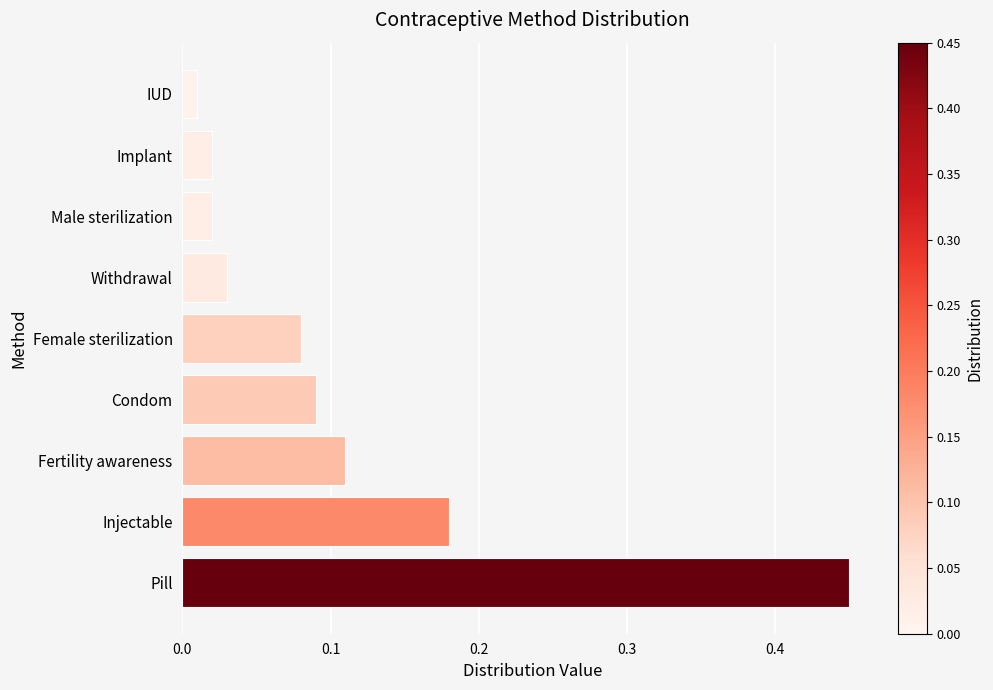

At which category does the chart reach its peak across all series?

Pill